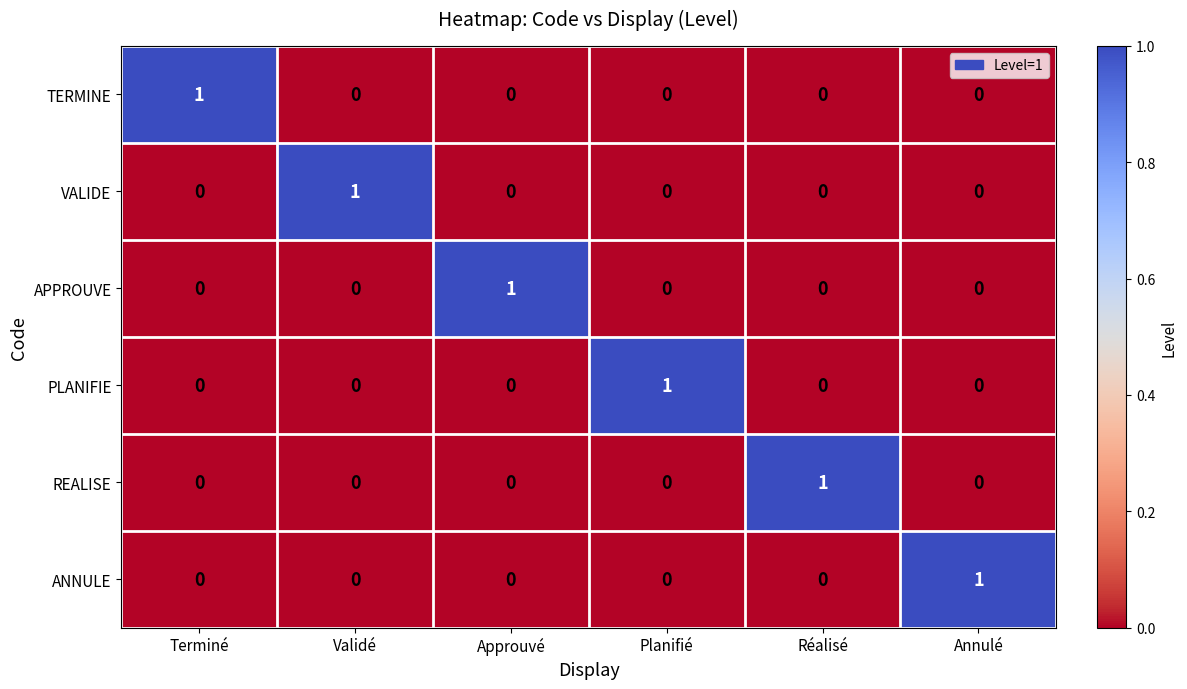

The VALIDE series shows 1 at Validé. True or false?

True